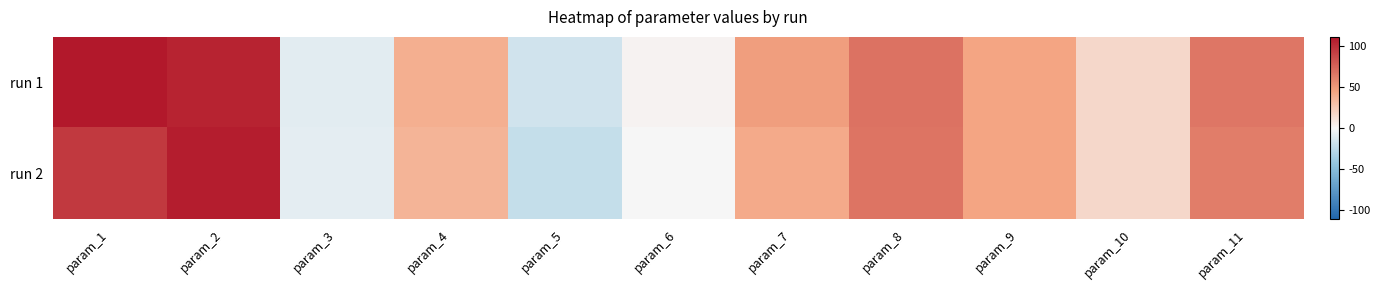

Reading right to left, extract all data points from this chart.

run 1: param_11=66.5	param_10=16.9	param_9=44.1	param_8=68.2	param_7=47.1	param_6=1.9	param_5=-16.9	param_4=38.7	param_3=-8.9	param_2=105.4	param_1=111.2
run 2: param_11=62.9	param_10=16.8	param_9=43.6	param_8=67.0	param_7=41.0	param_6=-0.4	param_5=-22.5	param_4=36.1	param_3=-8.3	param_2=108.0	param_1=95.3